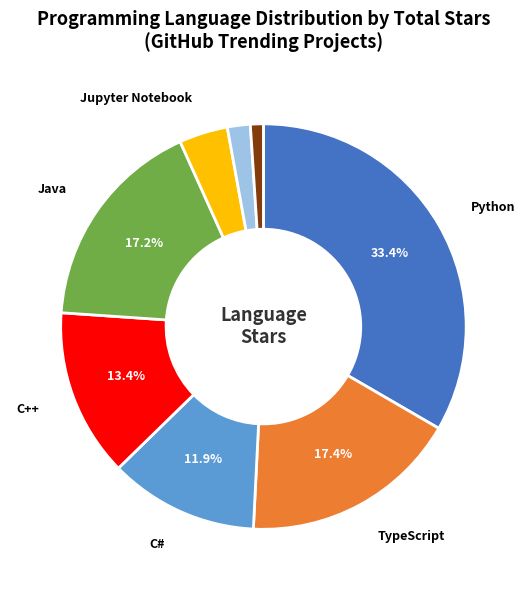

Does any single category account for the majority?

No